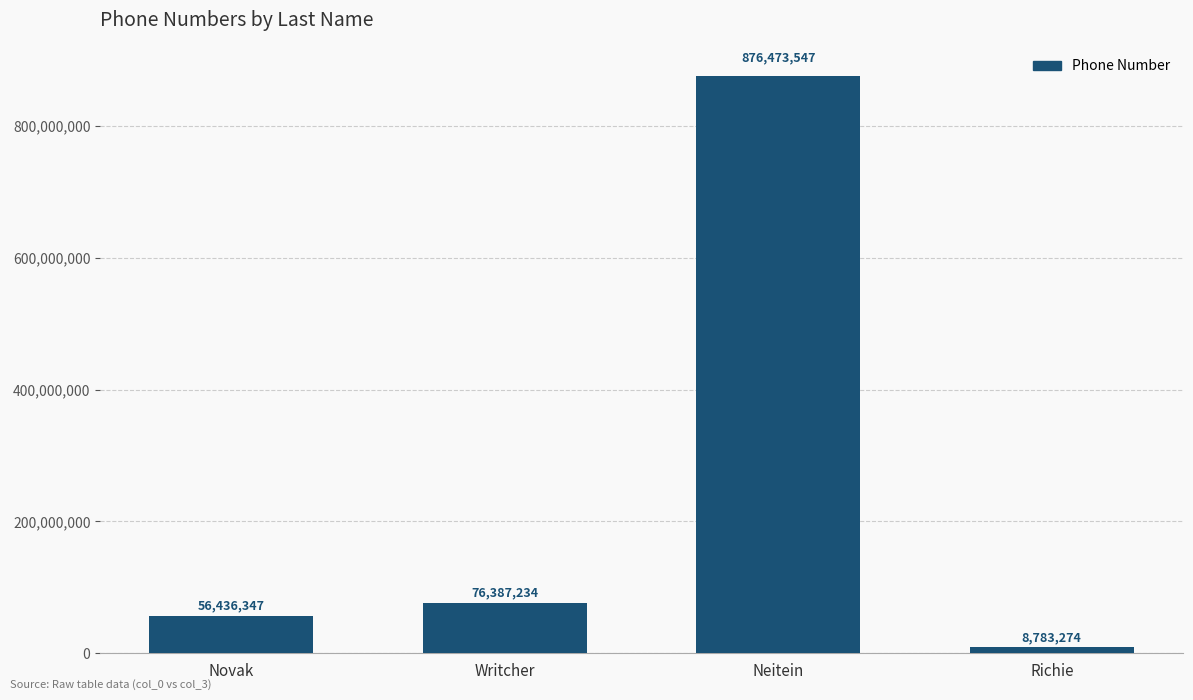

What is the ratio of the value at Novak to the value at Richie?

6.4